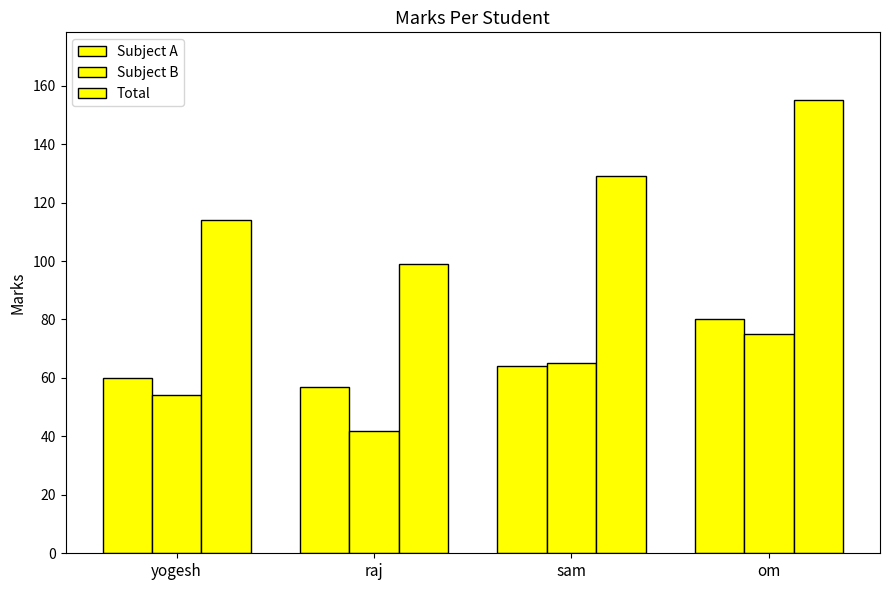

At yogesh, list the series in order from largest to smallest.

Total, Subject A, Subject B